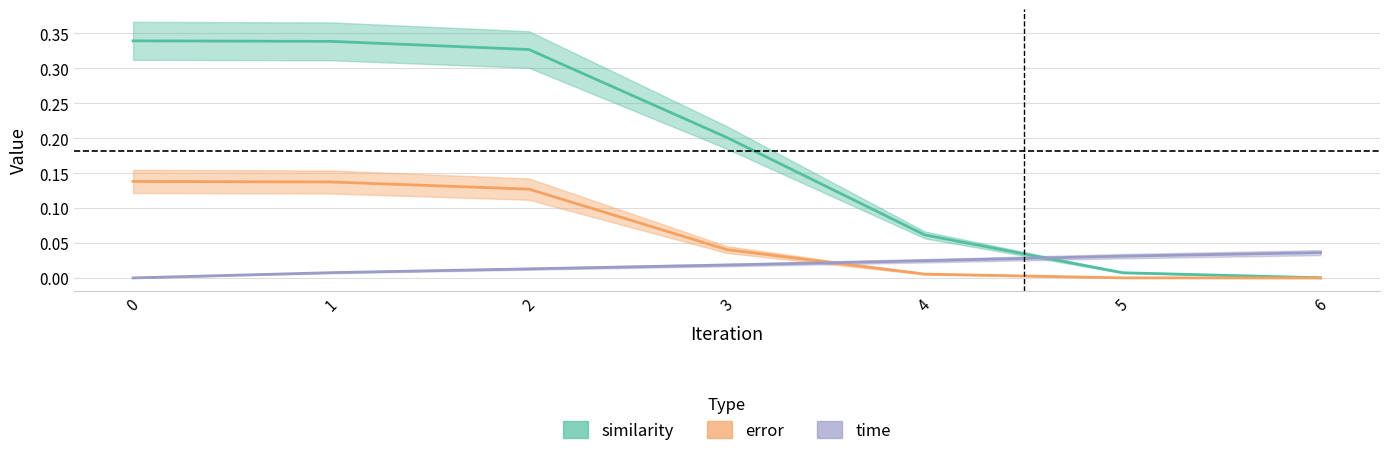

List the labels in order of error value, smallest first.

6, 5, 4, 3, 2, 1, 0